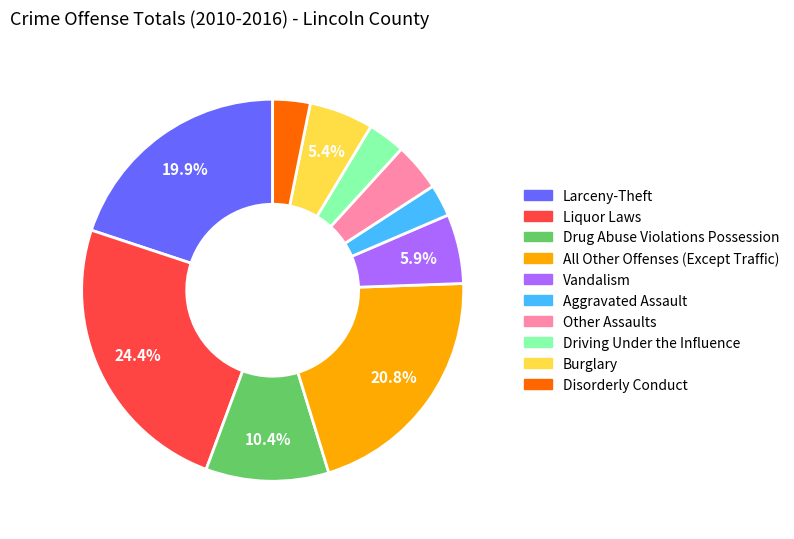

To the nearest percent, what is the difference between the Liquor Laws and Disorderly Conduct slice percentages?

21%